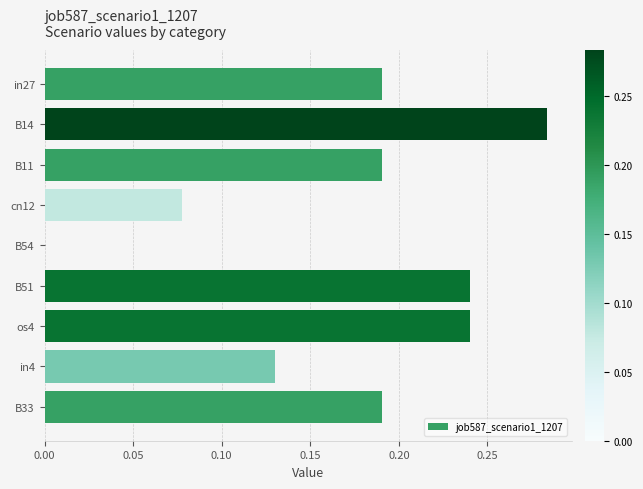

Where is the data nearest to the value 0?

B54